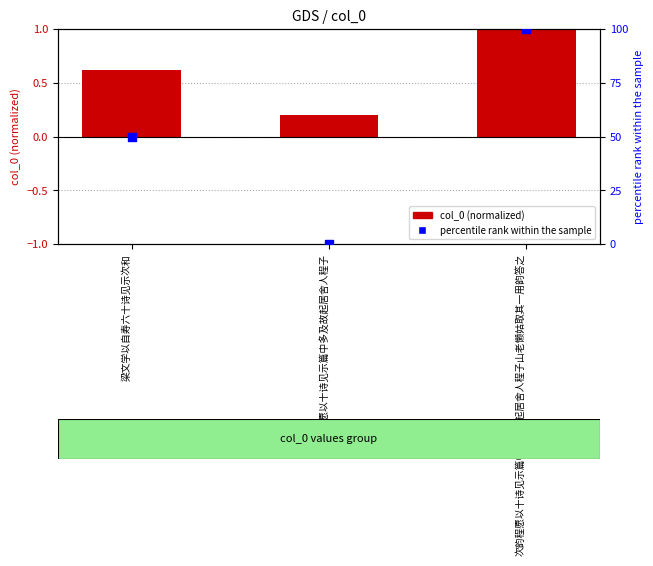

What is the total value across all series at 次韵程愿以十诗见示篇中多及故起居舍人程子?

0.2